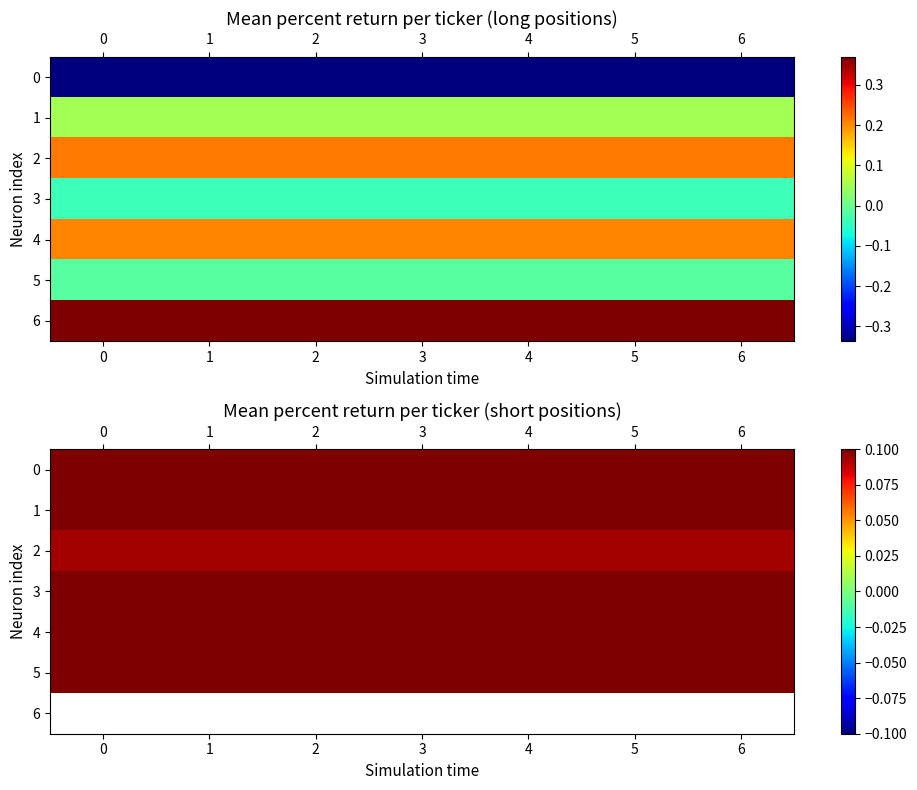

List the labels in order of 3 value, smallest first.

0, 1, 2, 3, 4, 5, 6